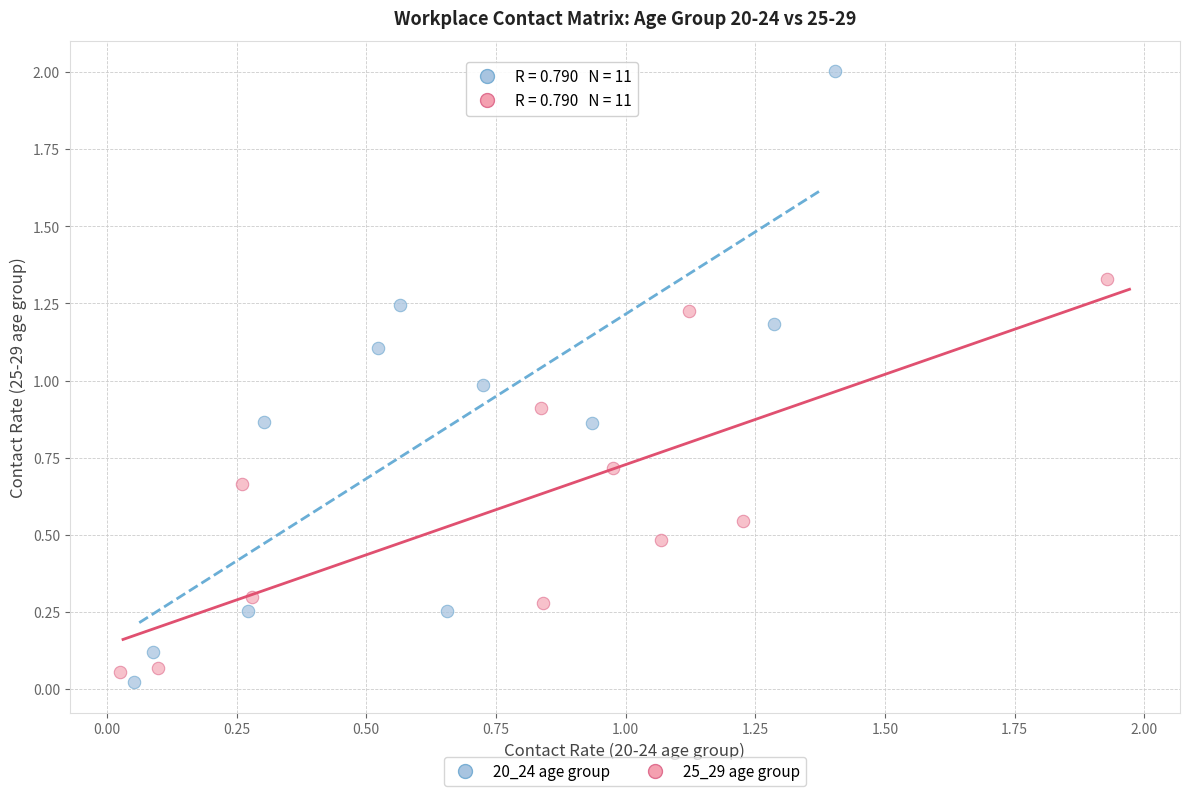

Which series contains the highest Y value?

20_24 age group